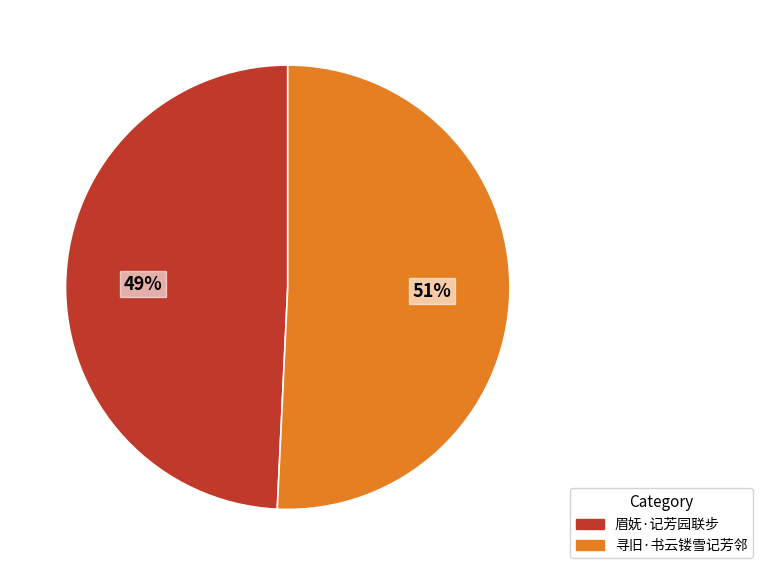

Between 眉妩·记芳园联步 and 寻旧·书云镂雪记芳邻, which is larger?

寻旧·书云镂雪记芳邻